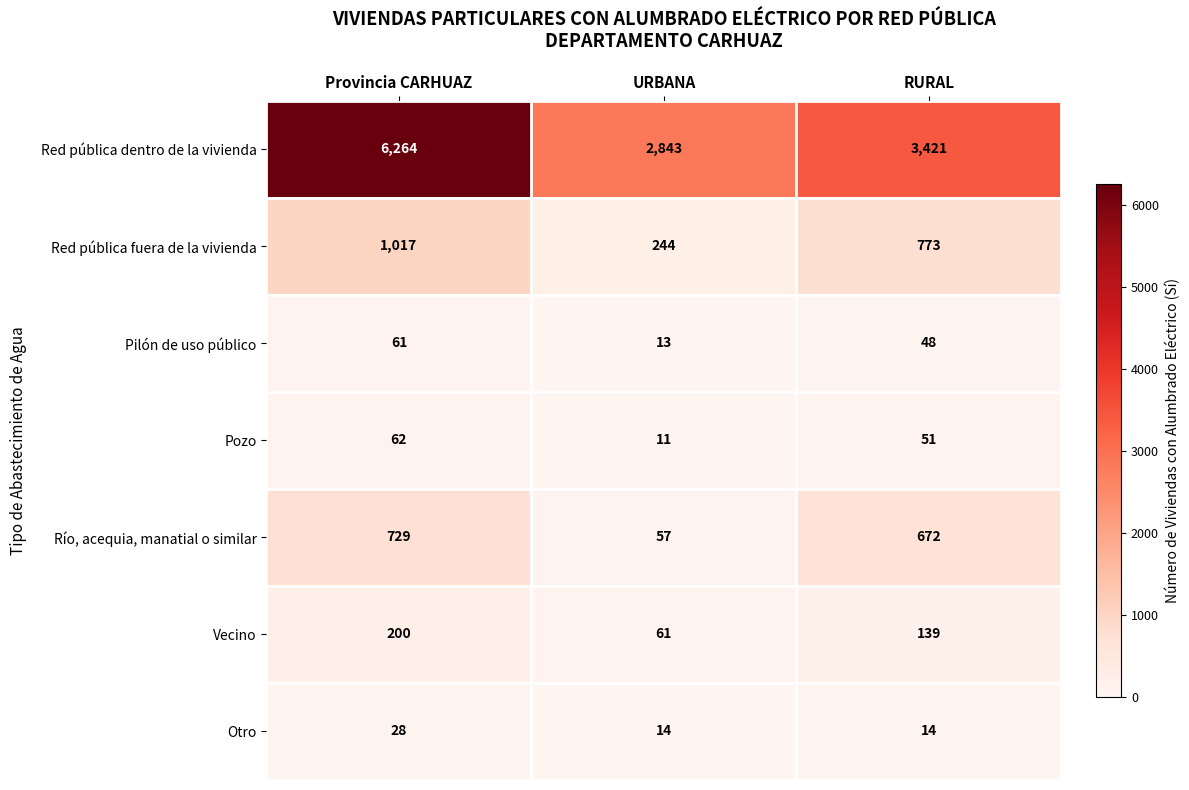

What is the spread (max minus min) of values at URBANA?

2832